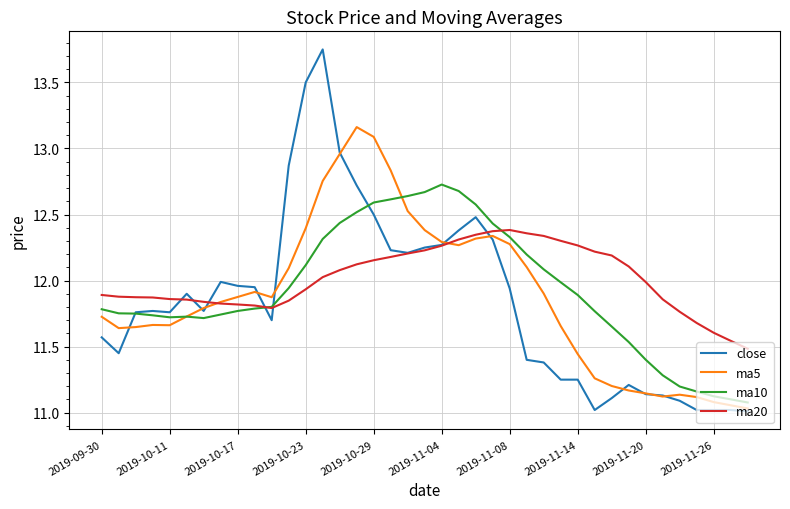

List the series in order of their peak value, highest first.

close, ma5, ma10, ma20